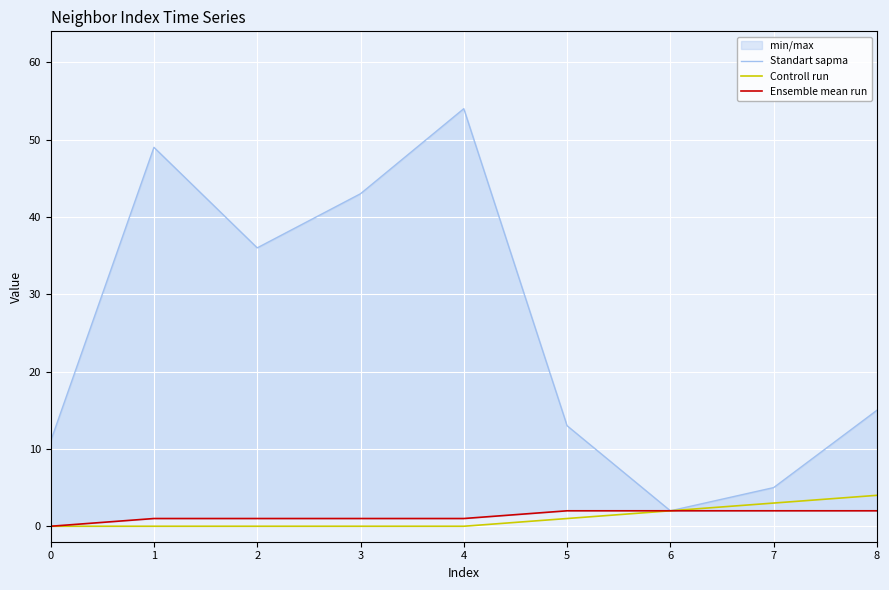

True or false: Controll run and Ensemble mean run intersect in this chart.

False